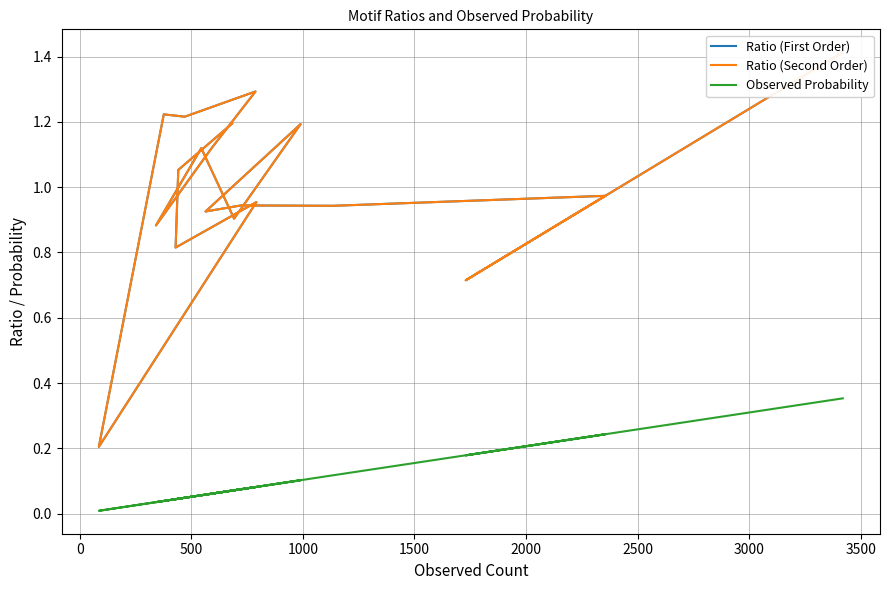

Reading left to right, list all the values displayed in this chart.

Ratio (First Order): 1.4	0.9	0.7	1.0	0.9	0.9	0.9	1.2	0.9	1.1	0.9	1.1	1.3	1.2	1.2	0.2	1.0	0.8	1.1	1.2
Ratio (Second Order): 1.4	0.9	0.7	1.0	0.9	0.9	0.9	1.2	0.9	1.1	0.9	1.1	1.3	1.2	1.2	0.2	1.0	0.8	1.1	1.2
Observed Probability: 0.4	0.2	0.2	0.2	0.1	0.1	0.1	0.1	0.1	0.1	0.0	0.1	0.1	0.0	0.0	0.0	0.1	0.0	0.0	0.1